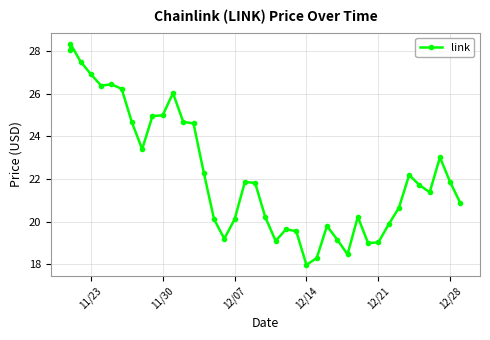

What is the sum of all values?

890.2